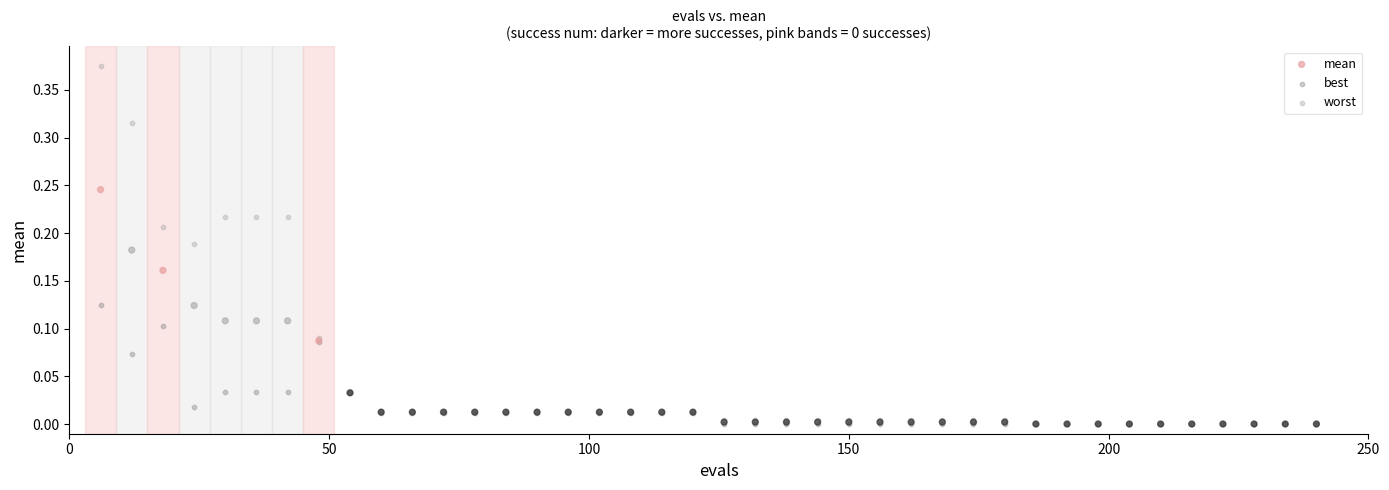

What are all the series names shown in the legend?

mean, best, worst